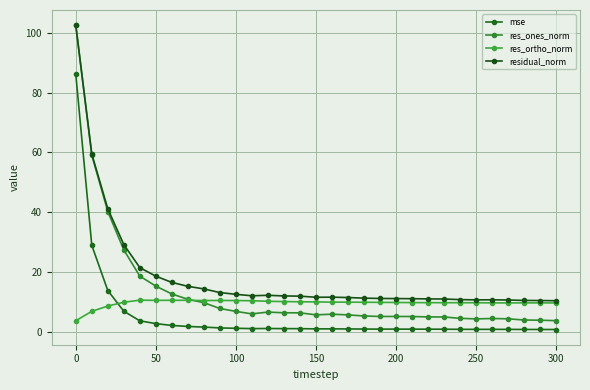

True or false: res_ones_norm has more than 0 interior local peaks.

True